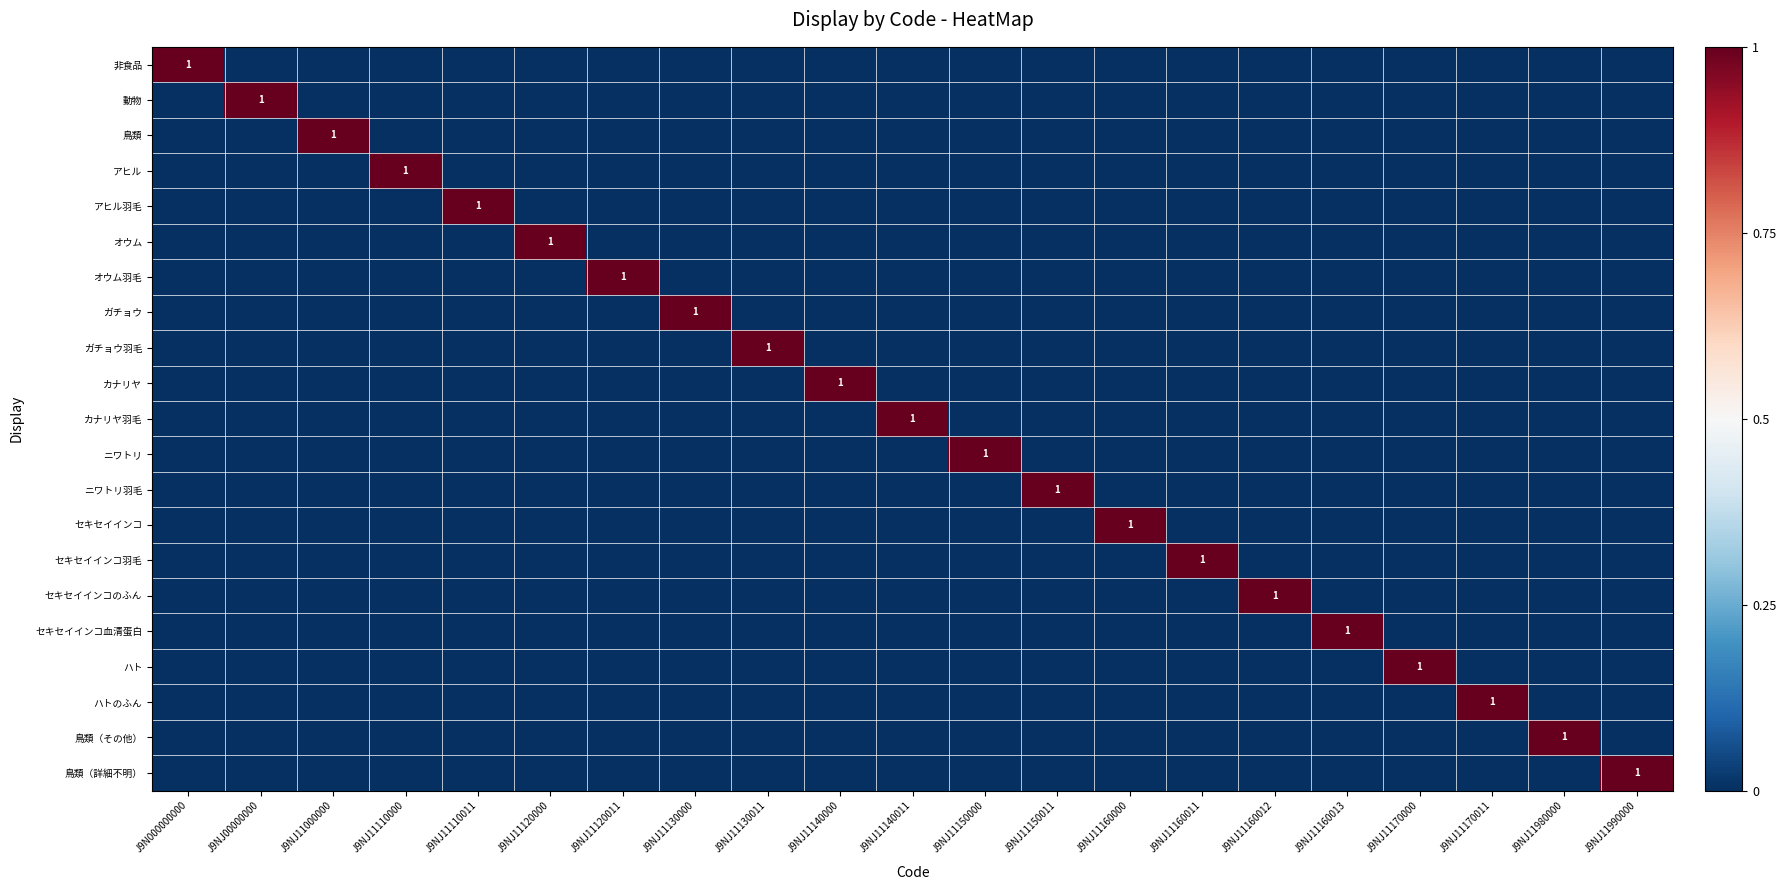

The value of 鳥類（その他） at J9NJ11170000 is 0. True or false?

True